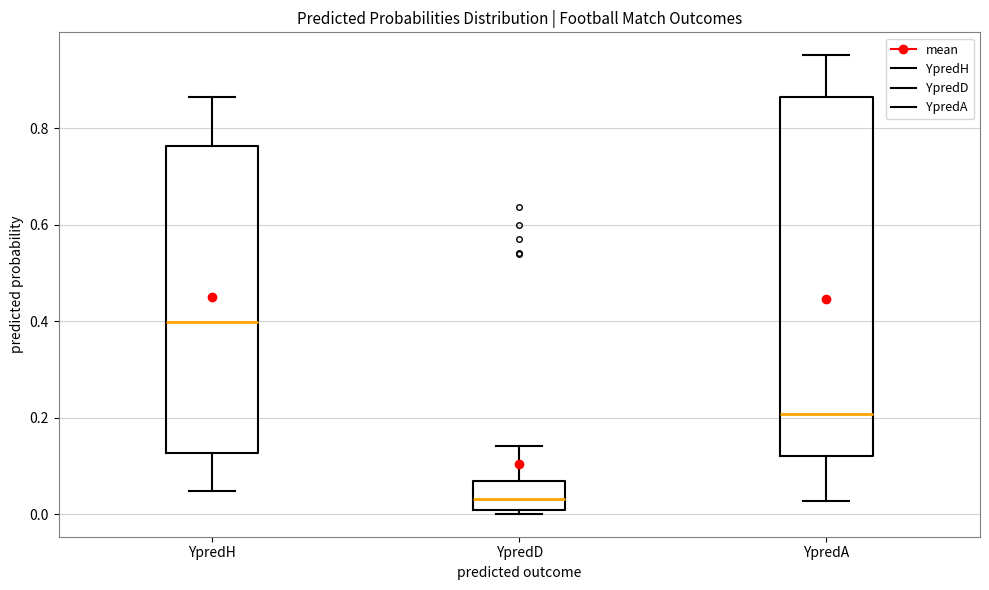

Comparing the boxes themselves (not the whiskers), which one is the tallest?

YpredA